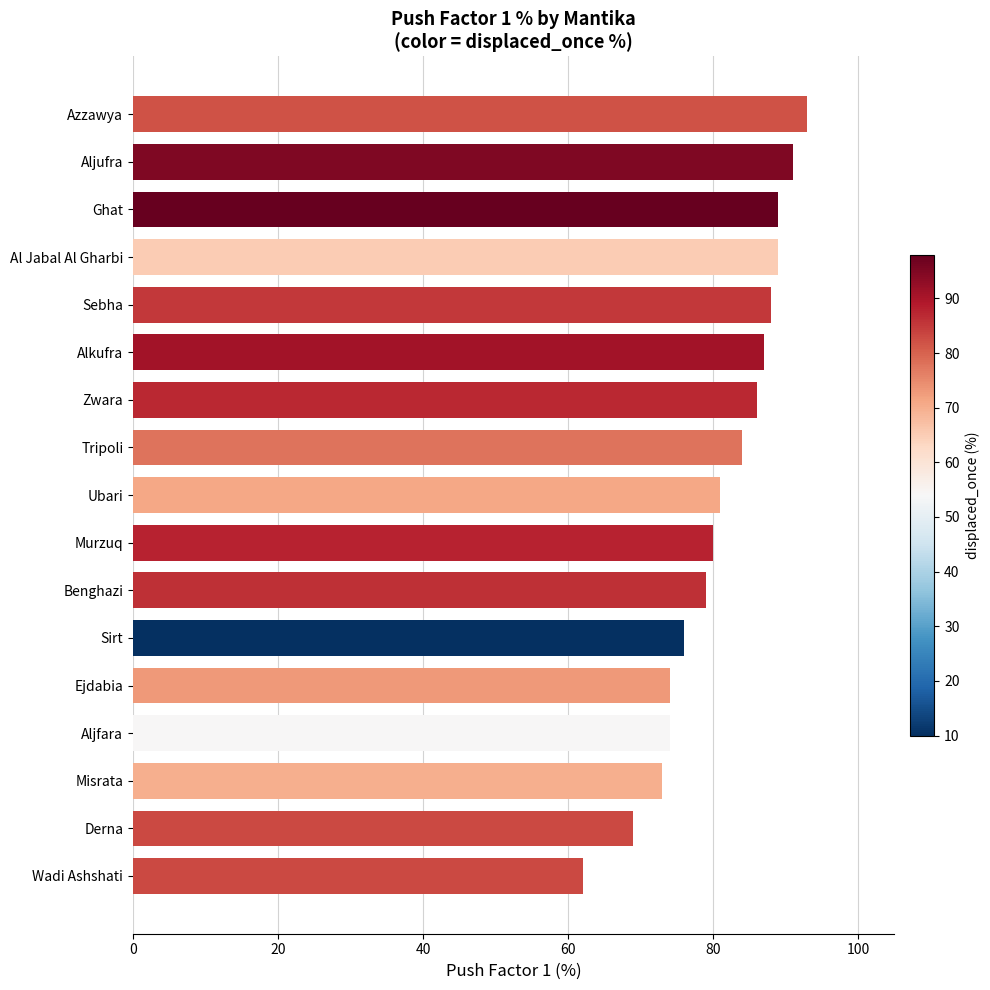

What is the smallest value displayed?

62